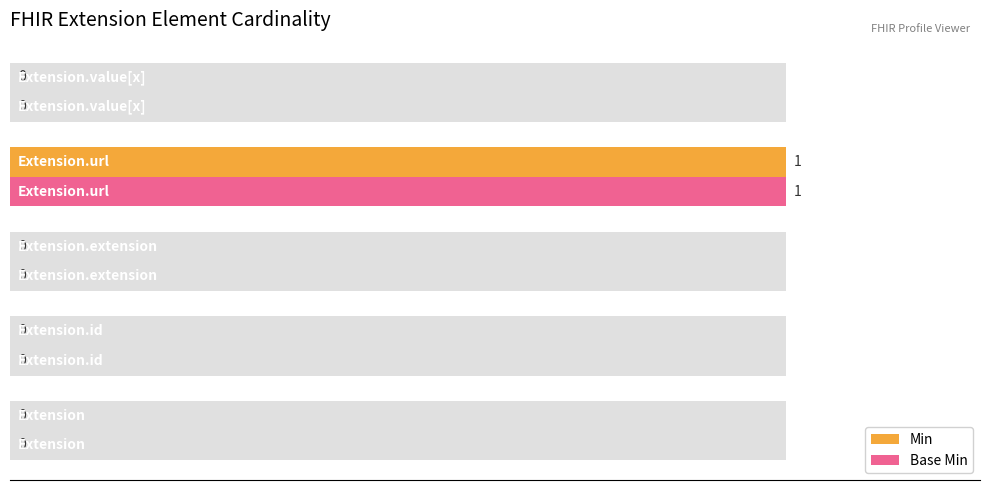

Reading left to right, list all the values displayed in this chart.

Min: 0.0=0	0.2=0	0.4=0	0.6=1	0.8=0
Base Min: 0.0=0	0.2=0	0.4=0	0.6=1	0.8=0